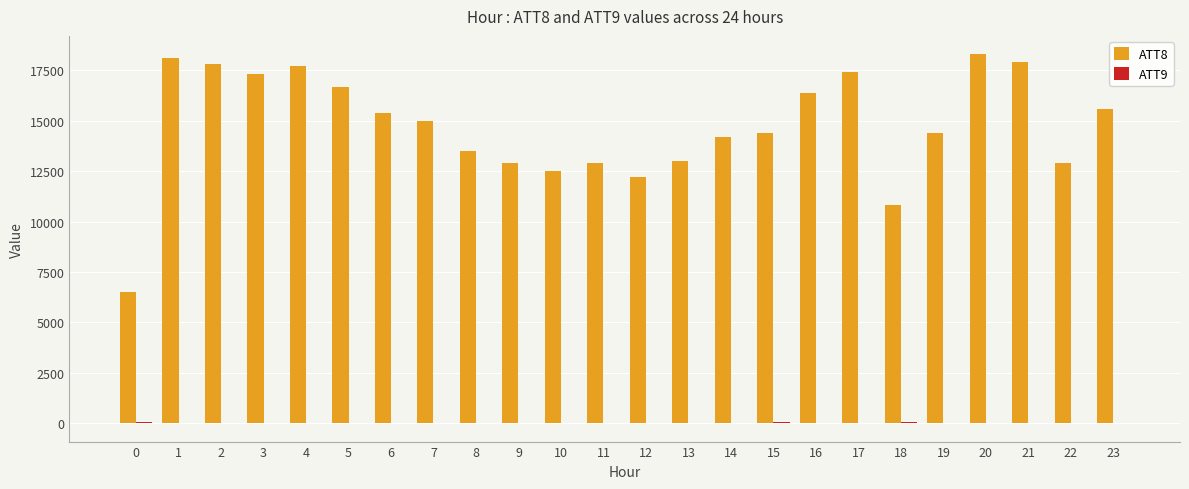

What is the maximum value shown in the chart?

18300.0